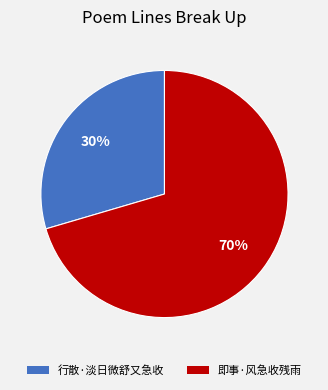

To the nearest percent, what is the average slice percentage?

50%